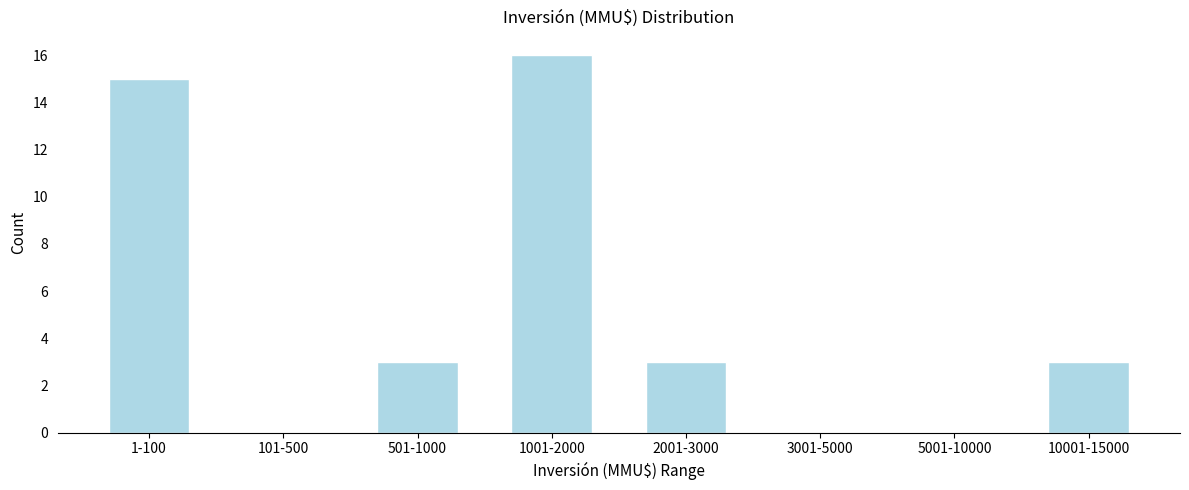

Reading left to right, list all the values displayed in this chart.

1-100=15	101-500=0	501-1000=3	1001-2000=16	2001-3000=3	3001-5000=0	5001-10000=0	10001-15000=3